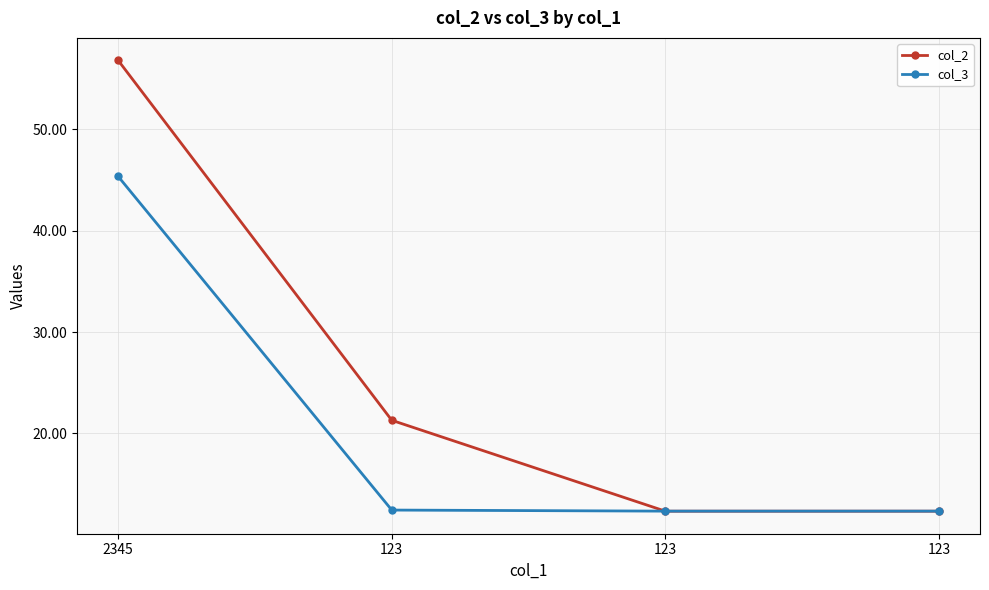

The col_3 series shows 18.4 at 123. True or false?

False